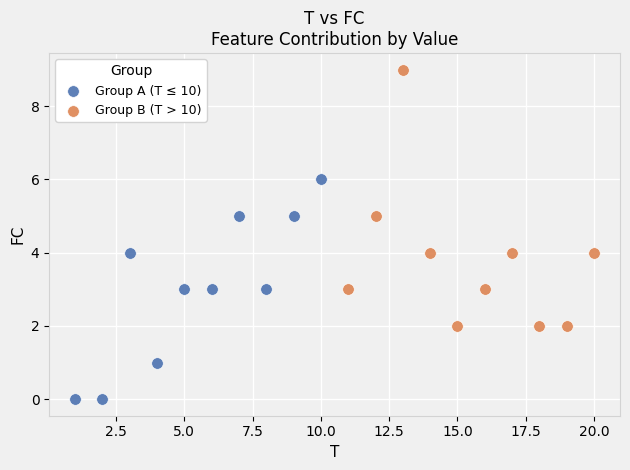

Which series has the widest spread of Y values?

Group B (T > 10)